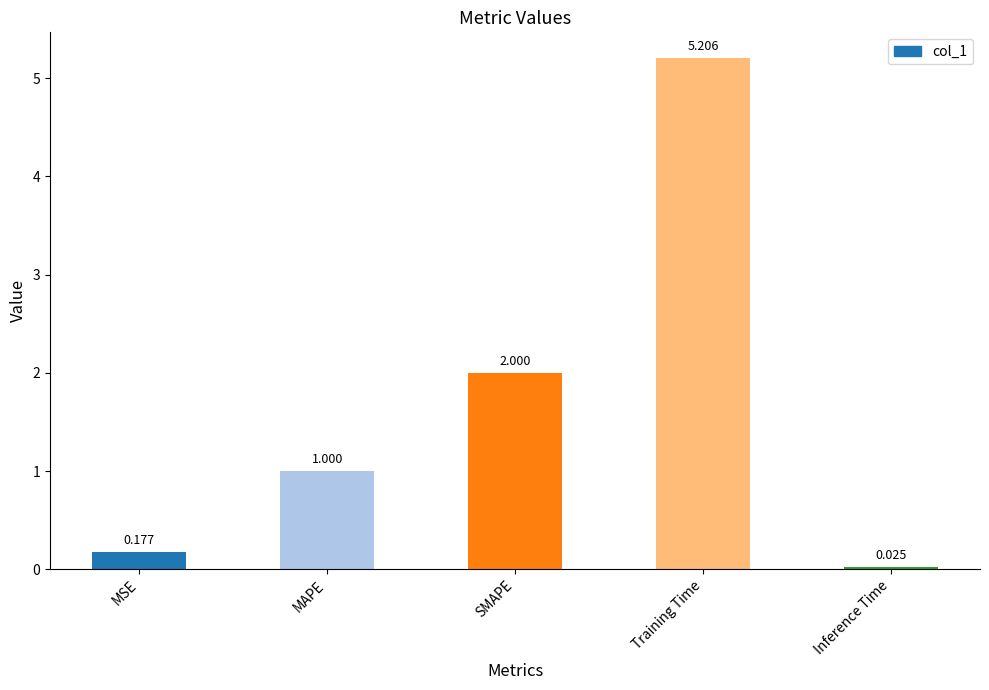

What is the difference between the values at Inference Time and MAPE?

1.0